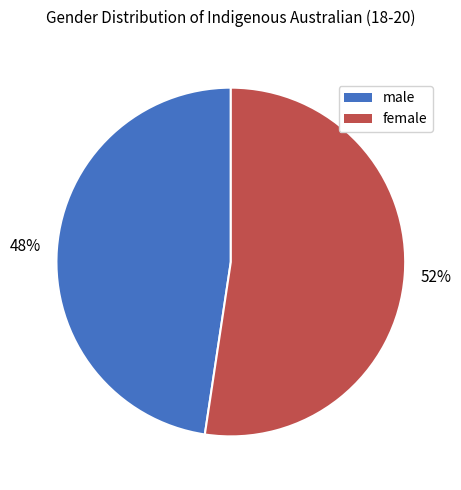

What percentage is the male slice, to the nearest percent?

48%